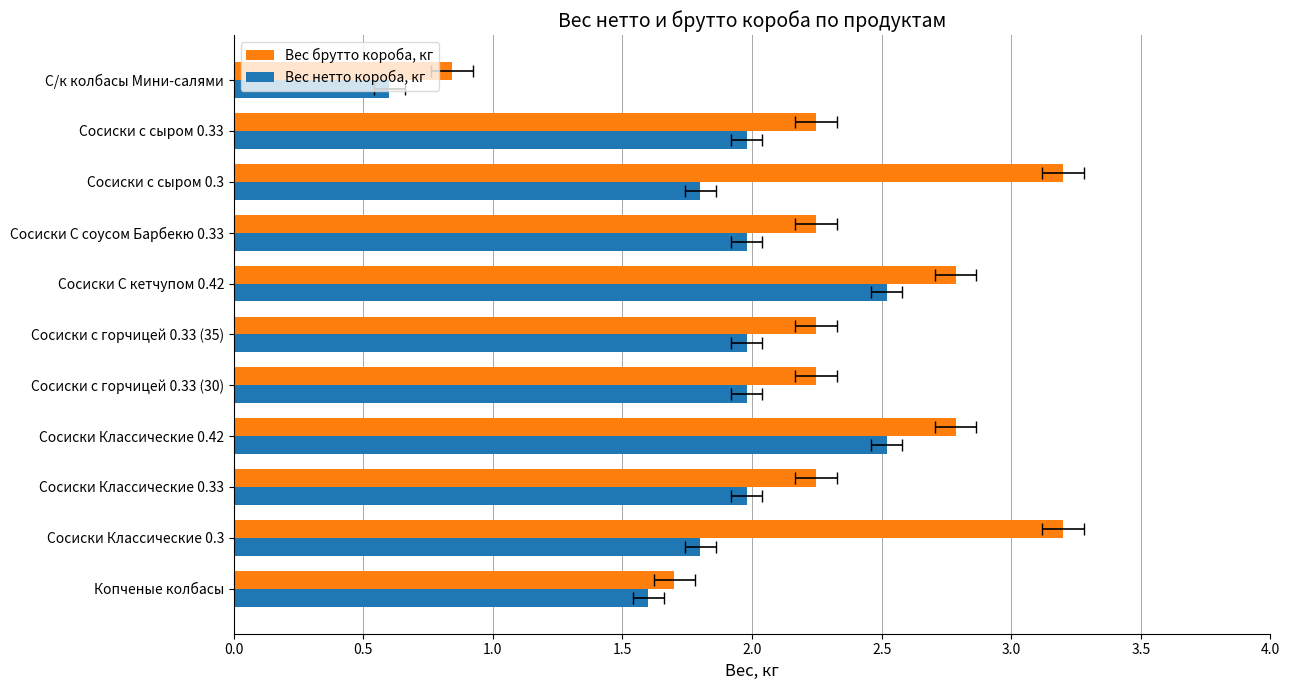

How many distinct data groups are displayed?

2